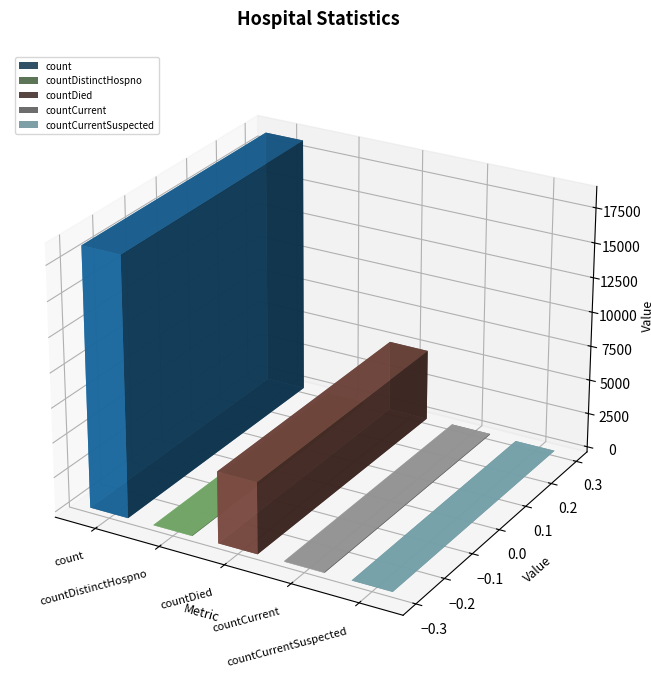

Is it true that the value at countDistinctHospno is 34?

True